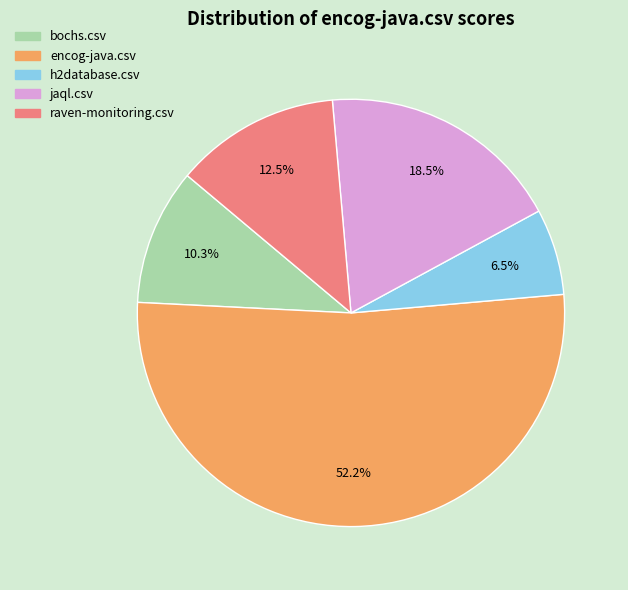

What percentage is the encog-java.csv slice, to the nearest percent?

52%